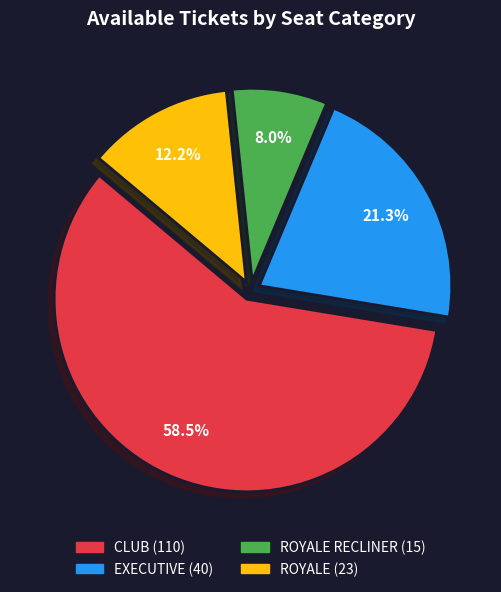

Is there a majority slice in this chart?

Yes